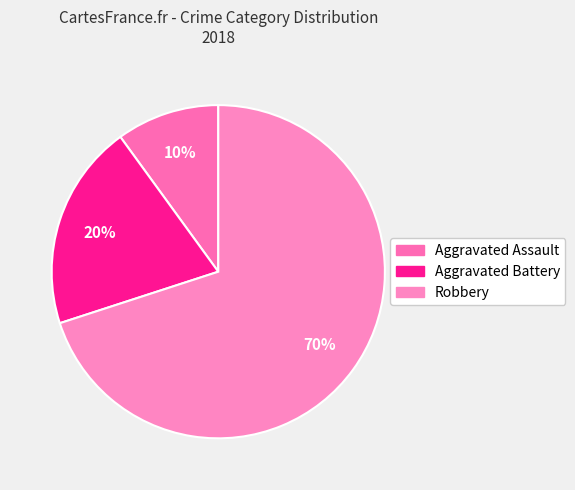

Approximately how many times larger is the value at Aggravated Assault compared to Robbery?

0.1